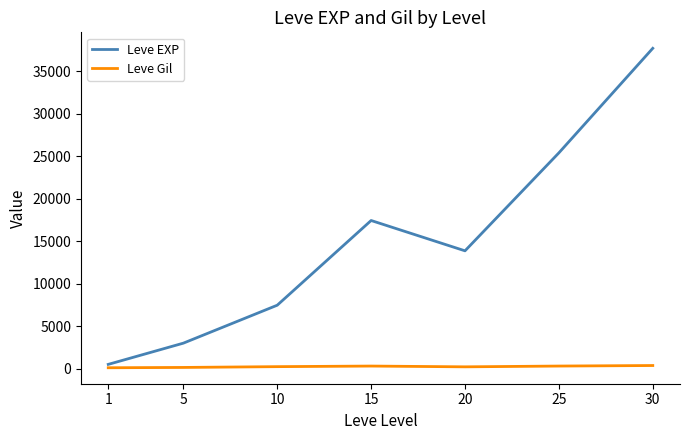

True or false: Leve Gil and Leve EXP cross at least once.

False